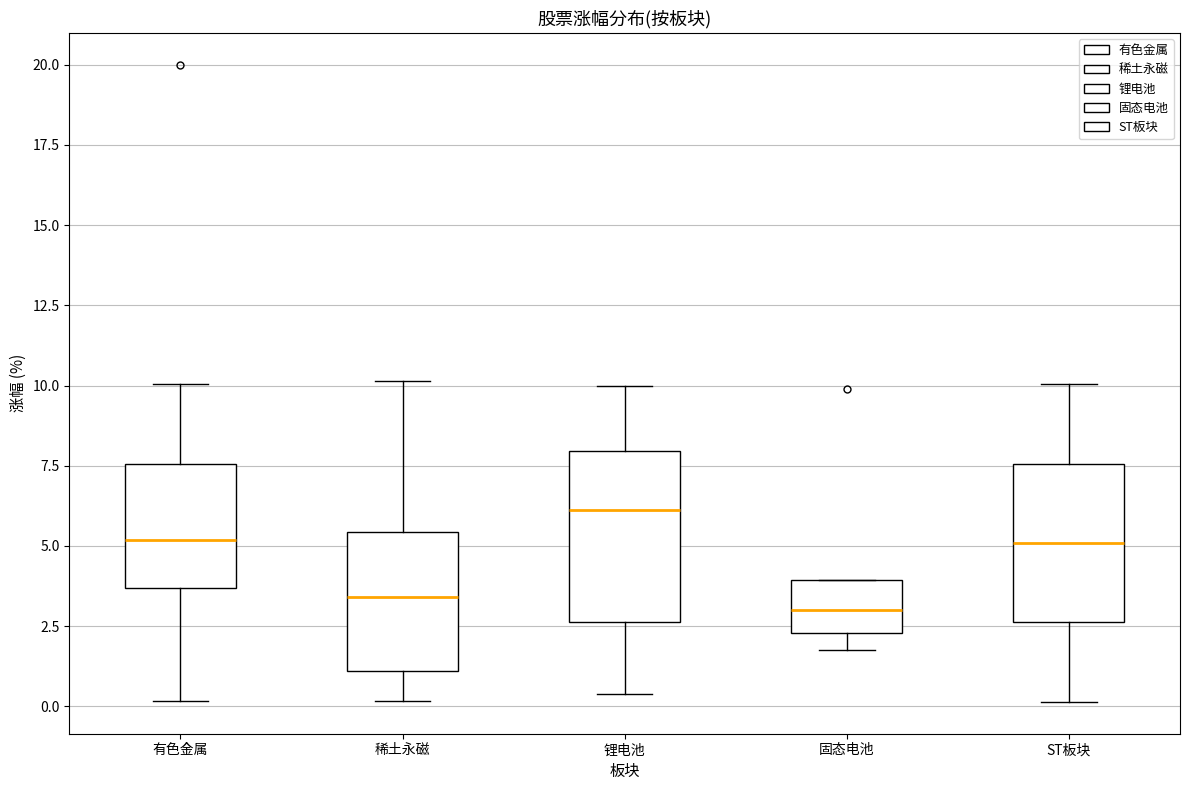

Reading left to right, read every box against the y-axis: the position of its median line, the range the box covers, and the ends of its whiskers. The values are not printed on the chart, so give them approximately, as read against the axis.

有色金属: median 5.0, box 3.5 to 7.5, whiskers 0.0 to 10.0
稀土永磁: median 3.5, box 1.0 to 5.5, whiskers 0.0 to 10.0
锂电池: median 6.0, box 2.5 to 8.0, whiskers 0.5 to 10.0
固态电池: median 3.0, box 2.5 to 4.0, whiskers 2.0 to 4.0
ST板块: median 5.0, box 2.5 to 7.5, whiskers 0.0 to 10.0